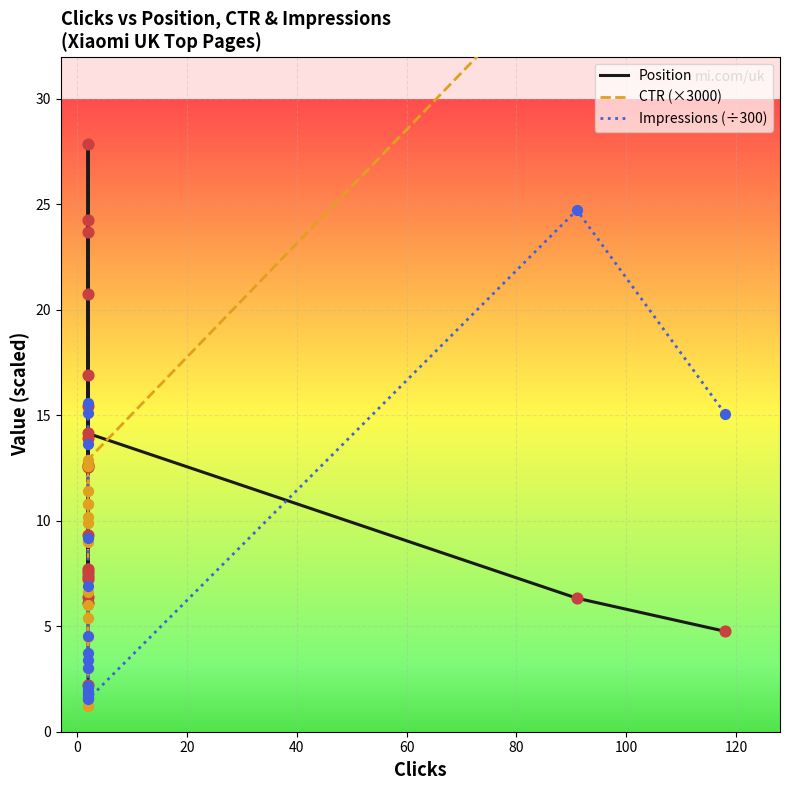

Which series reaches the maximum Y coordinate?

CTR (×3000)